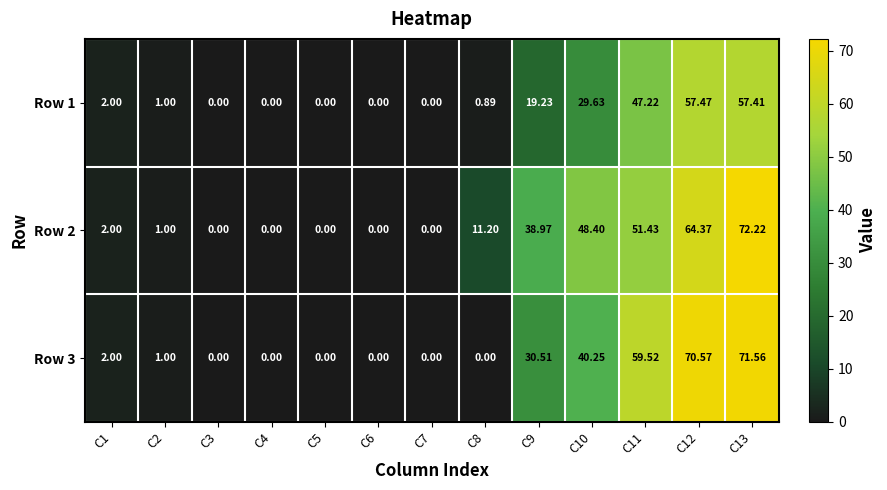

Is the value of Row 3 at C1 greater than the value of Row 1 at C13?

No